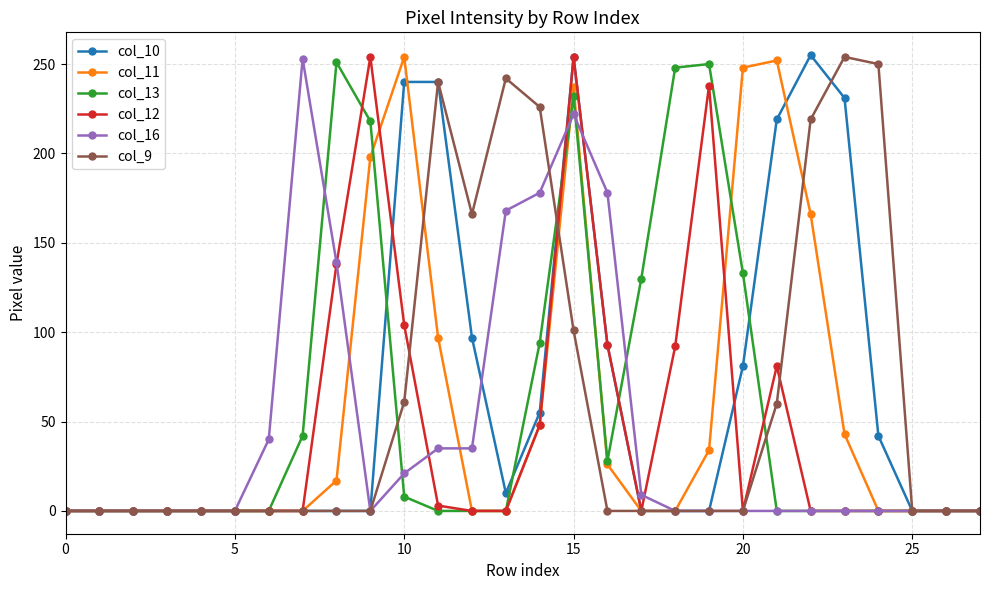

True or false: col_9 has more than 1 interior local peaks.

True